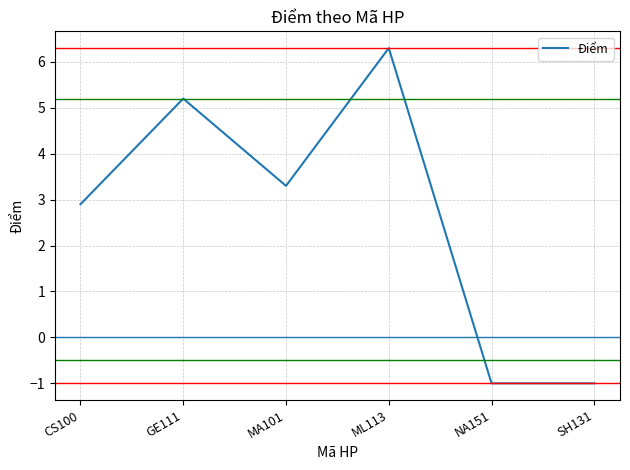

Reading left to right, transcribe all the data shown in this chart.

CS100=2.9	GE111=5.2	MA101=3.3	ML113=6.3	NA151=-1.0	SH131=-1.0